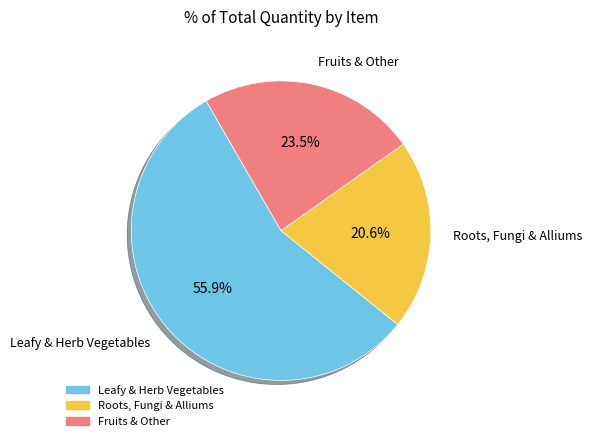

Count the number of slices in the pie.

3